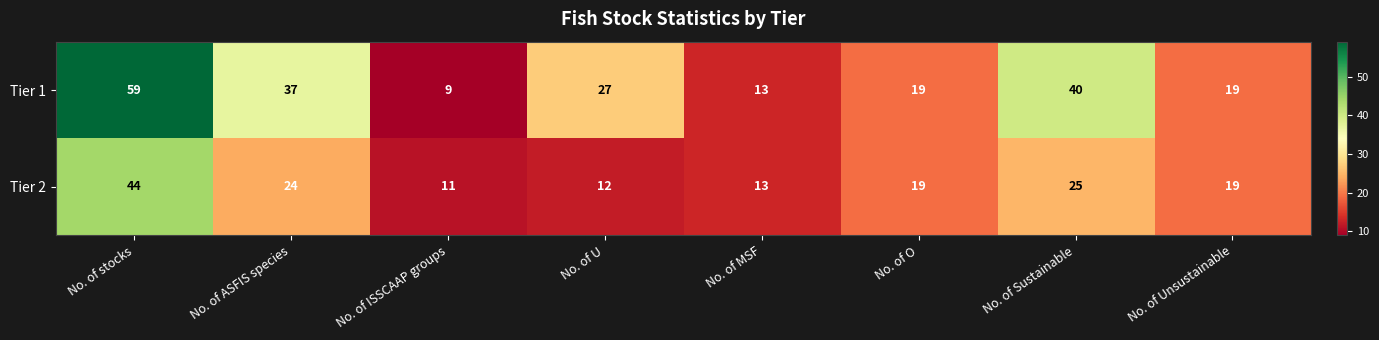

What is the maximum value shown in the chart?

59